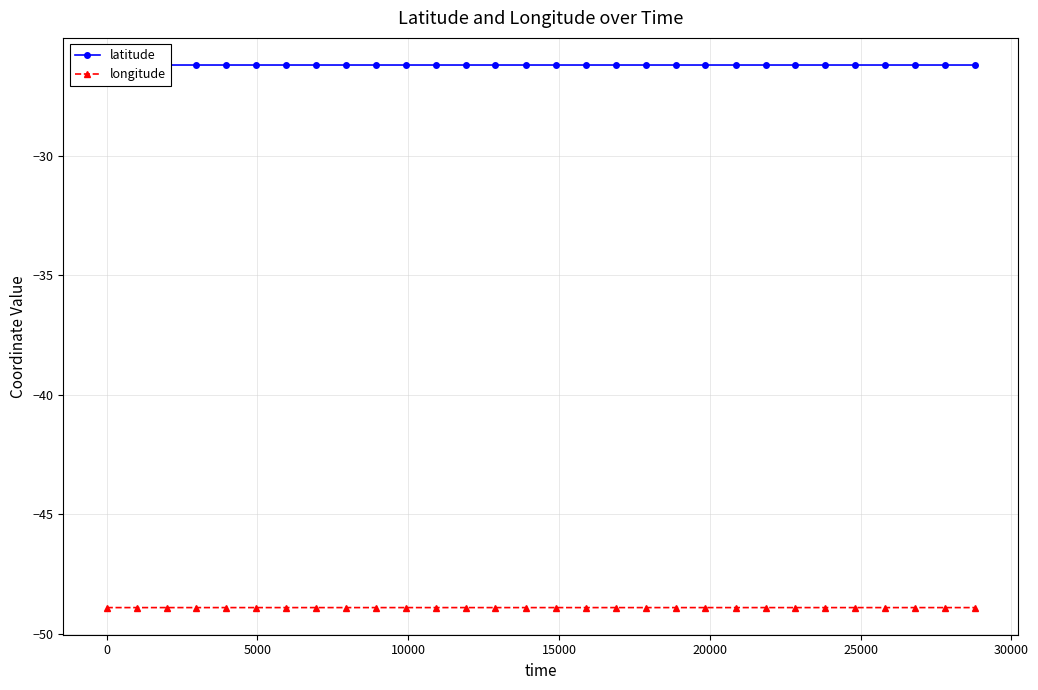

What is the minimum value shown in the chart?

-48.9